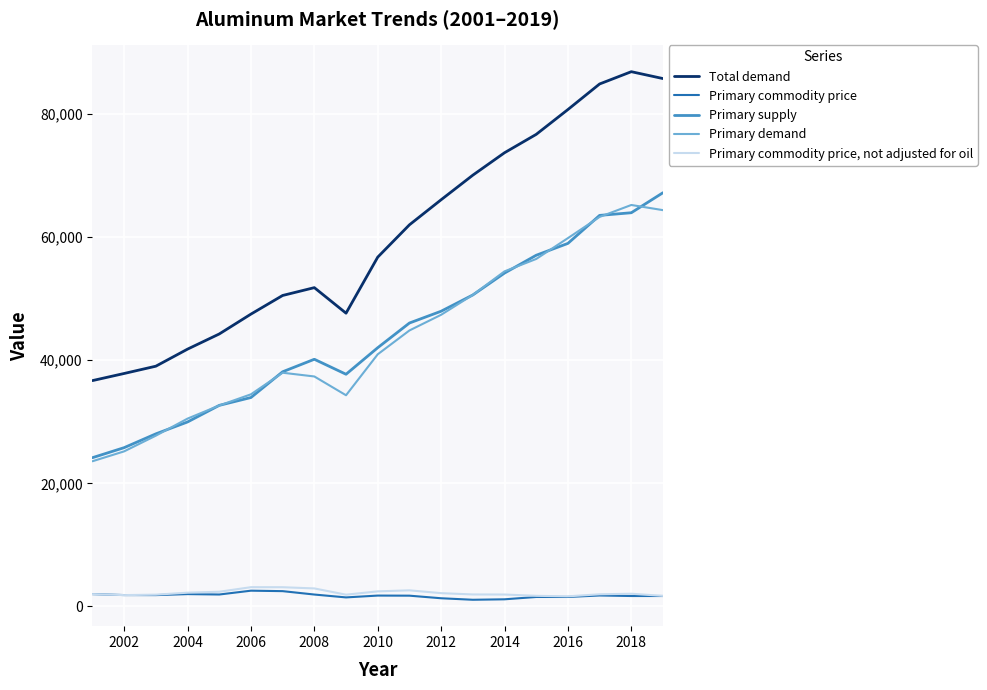

Which series has the largest total across all categories?

Total demand